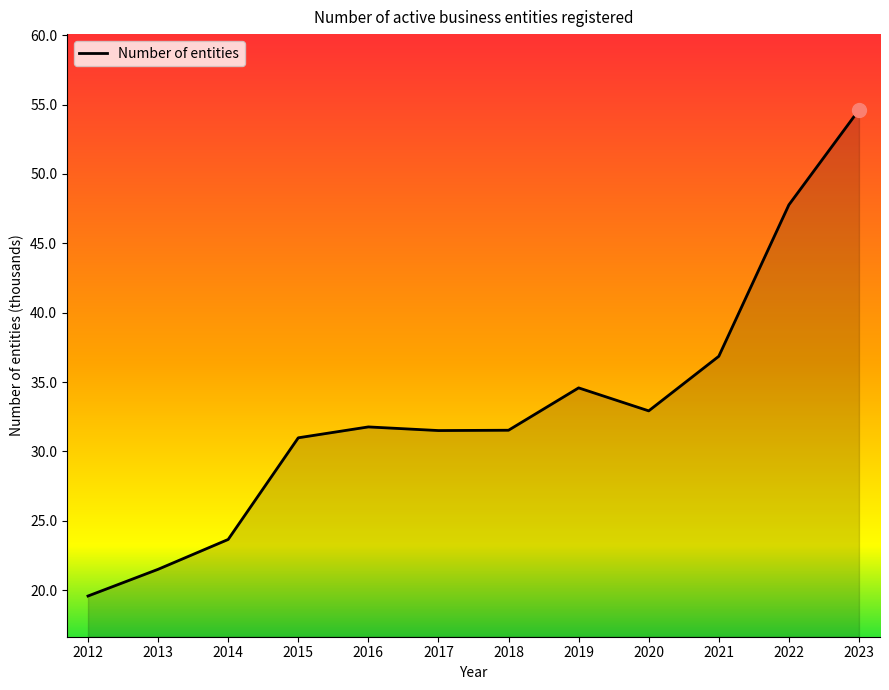

Reading right to left, list all the values displayed in this chart.

2023=54.6	2022=47.8	2021=36.9	2020=32.9	2019=34.6	2018=31.5	2017=31.5	2016=31.8	2015=31.0	2014=23.6	2013=21.5	2012=19.6